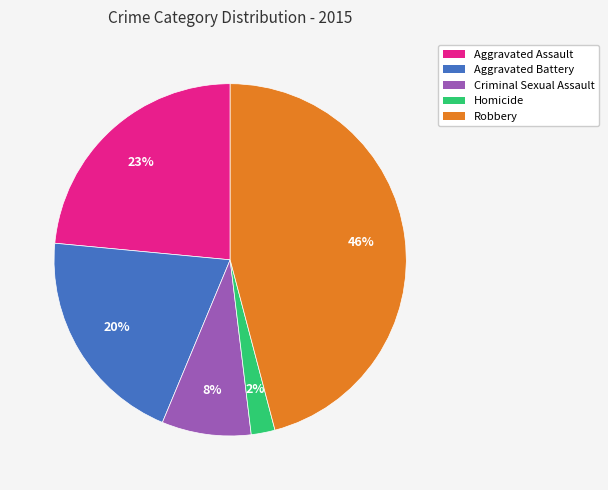

Which category has the biggest portion of the pie?

Robbery